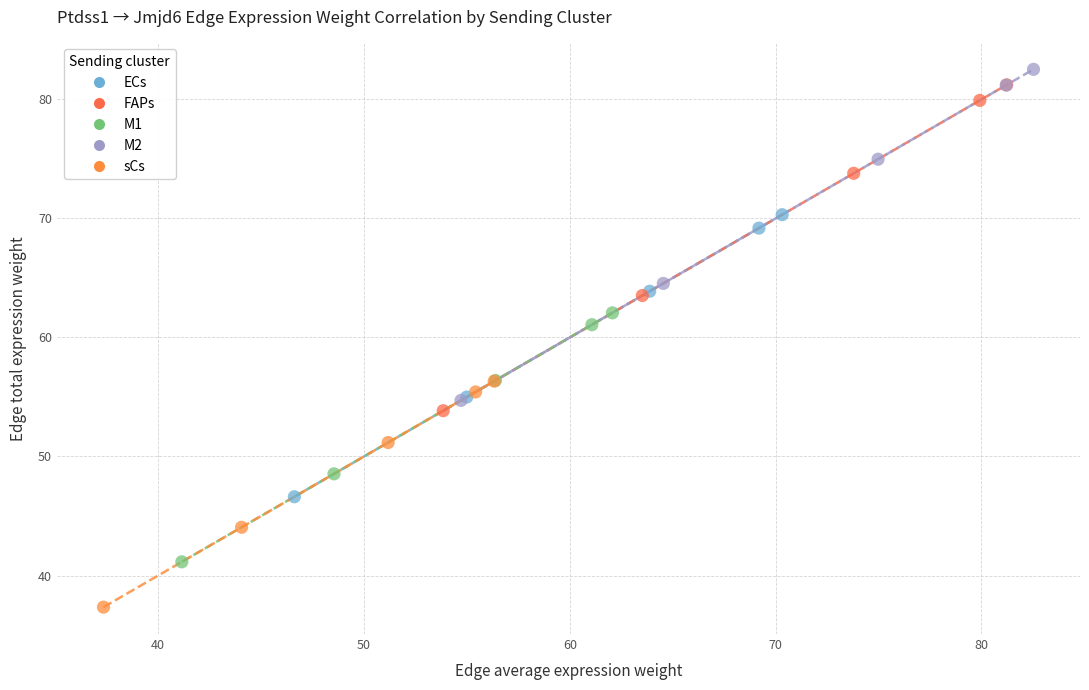

Which series reaches the minimum Y coordinate?

sCs